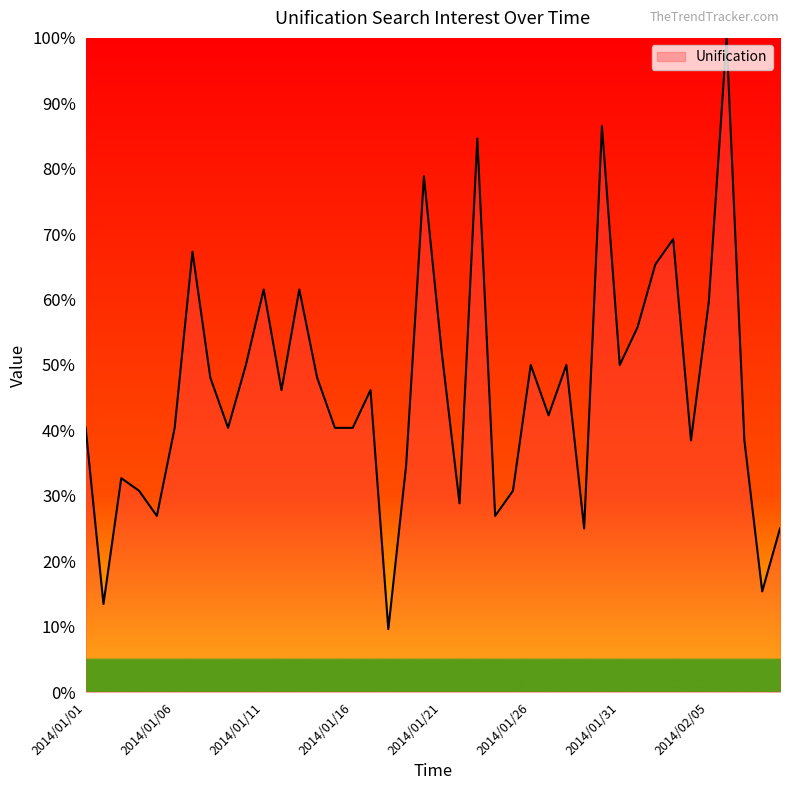

What is the maximum value shown in the chart?

100.0